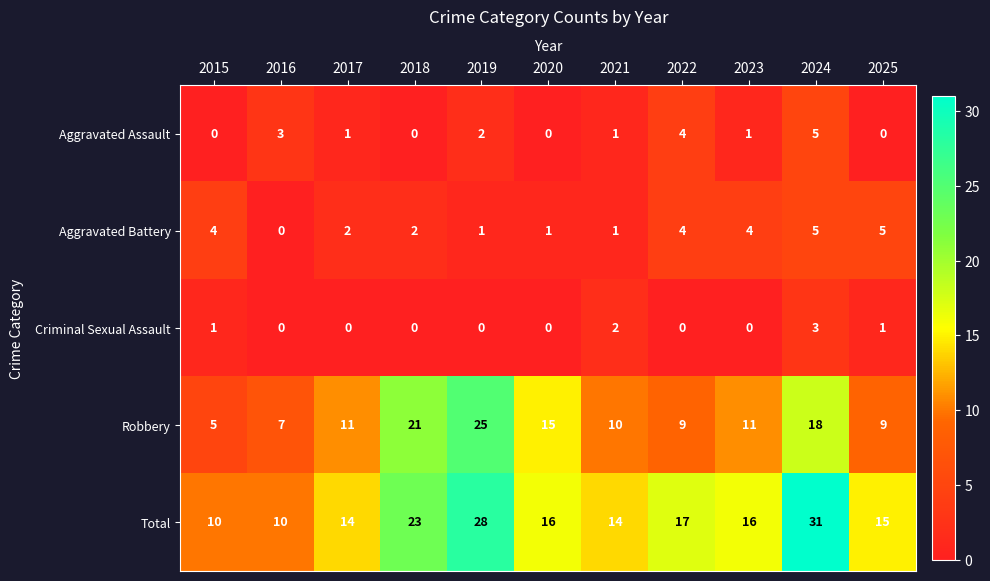

Where does the Aggravated Assault series first go above 1?

2016